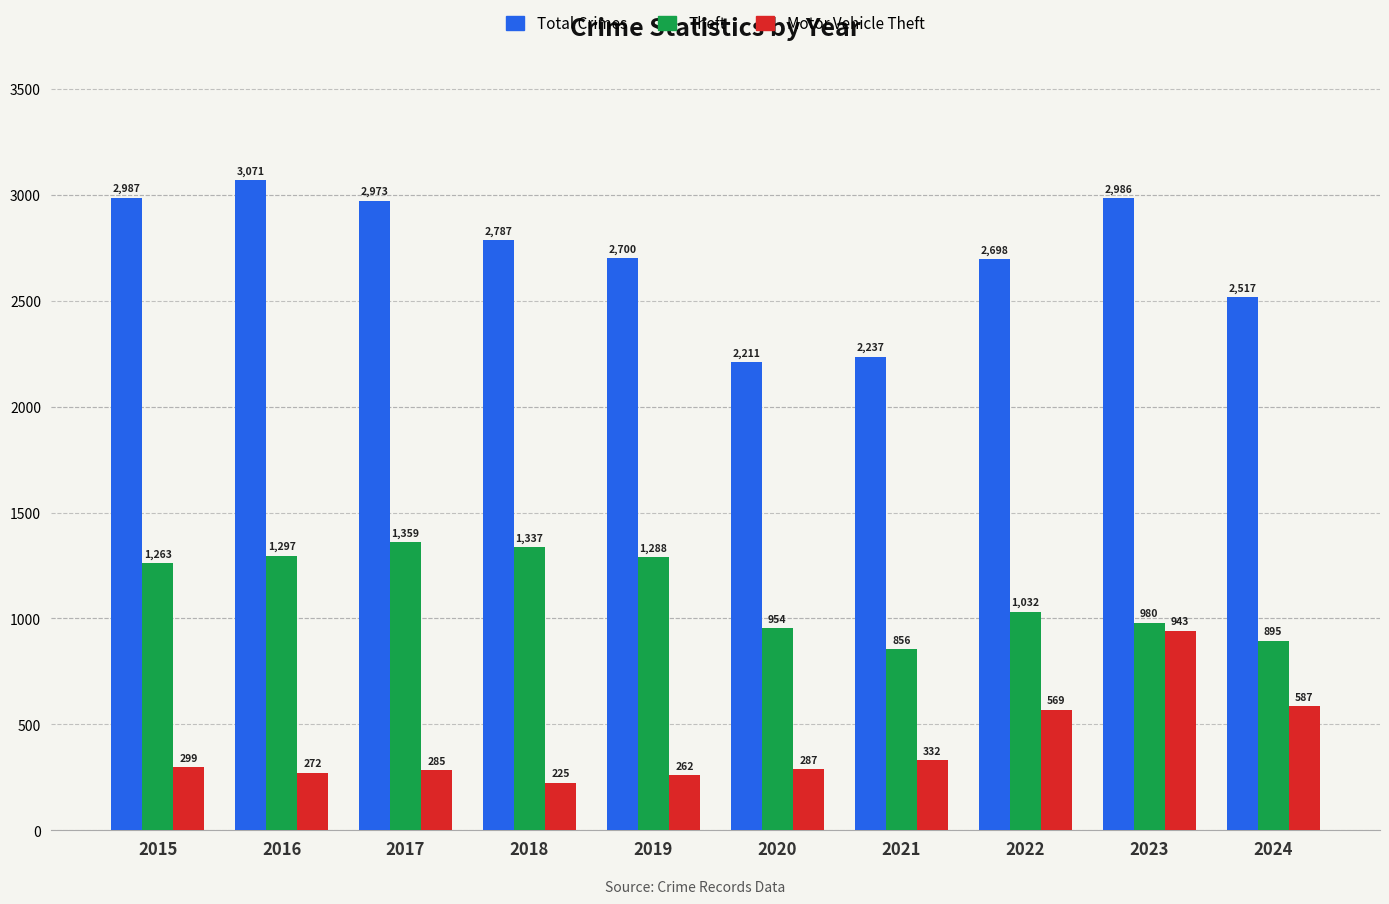

List the series in order of their peak value, lowest first.

Motor Vehicle Theft, Theft, Total Crimes